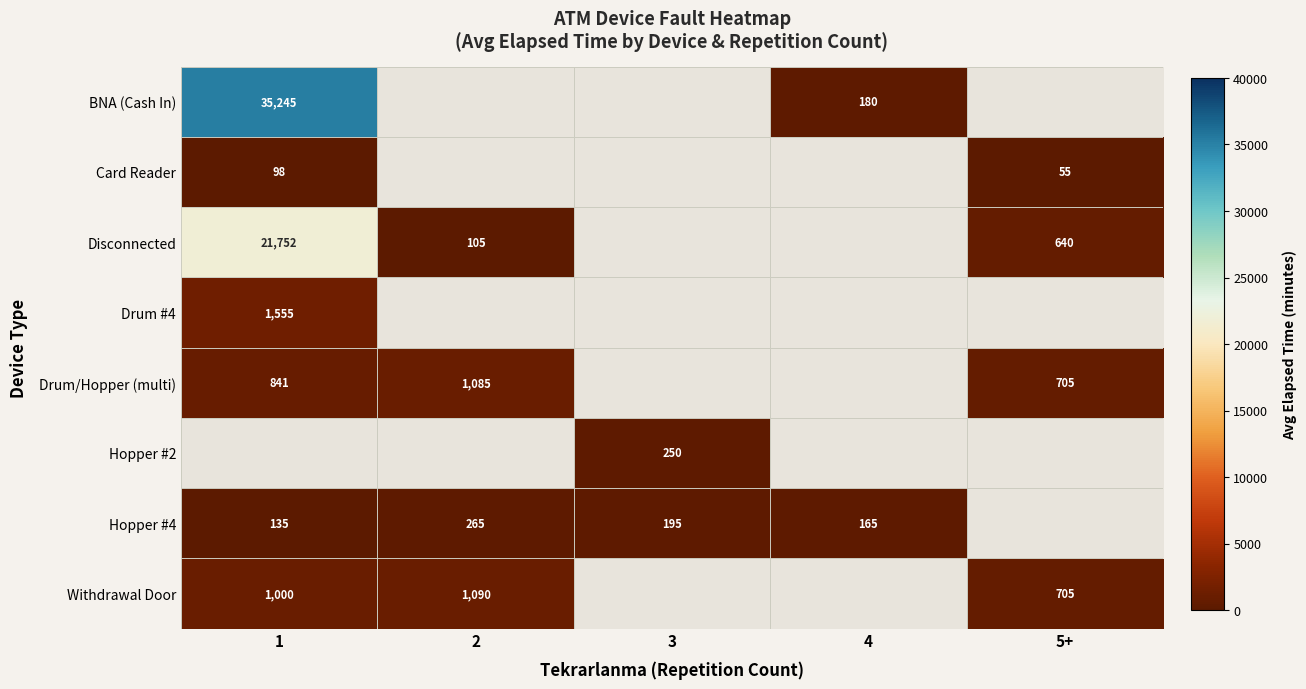

The value of Card Reader at 1 is 98. True or false?

True